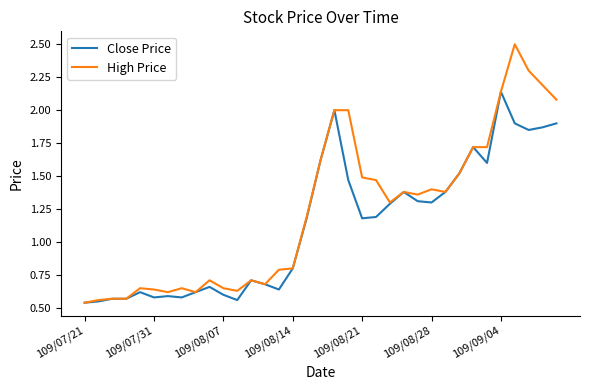

Rank the series by their average value, from highest to lowest.

High Price, Close Price